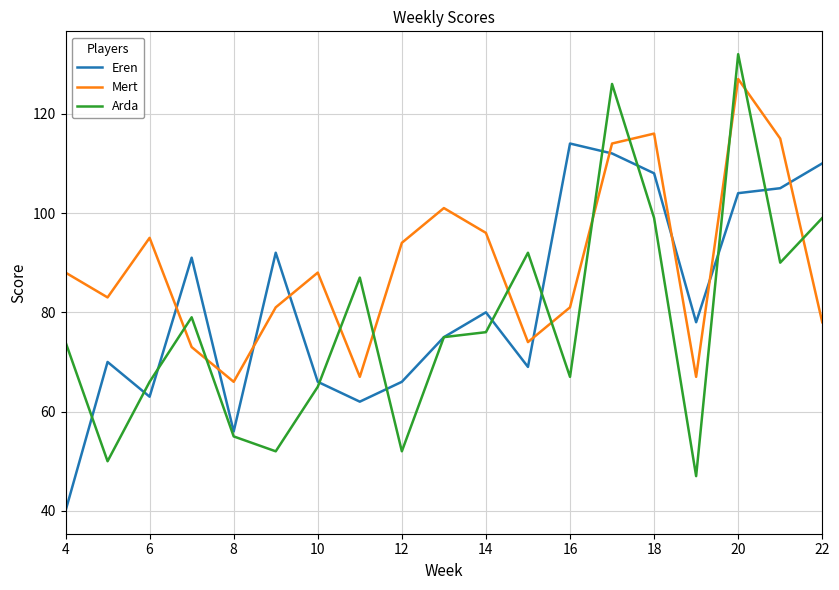

Which series ends up on top after the final intersection of Mert and Arda?

Arda